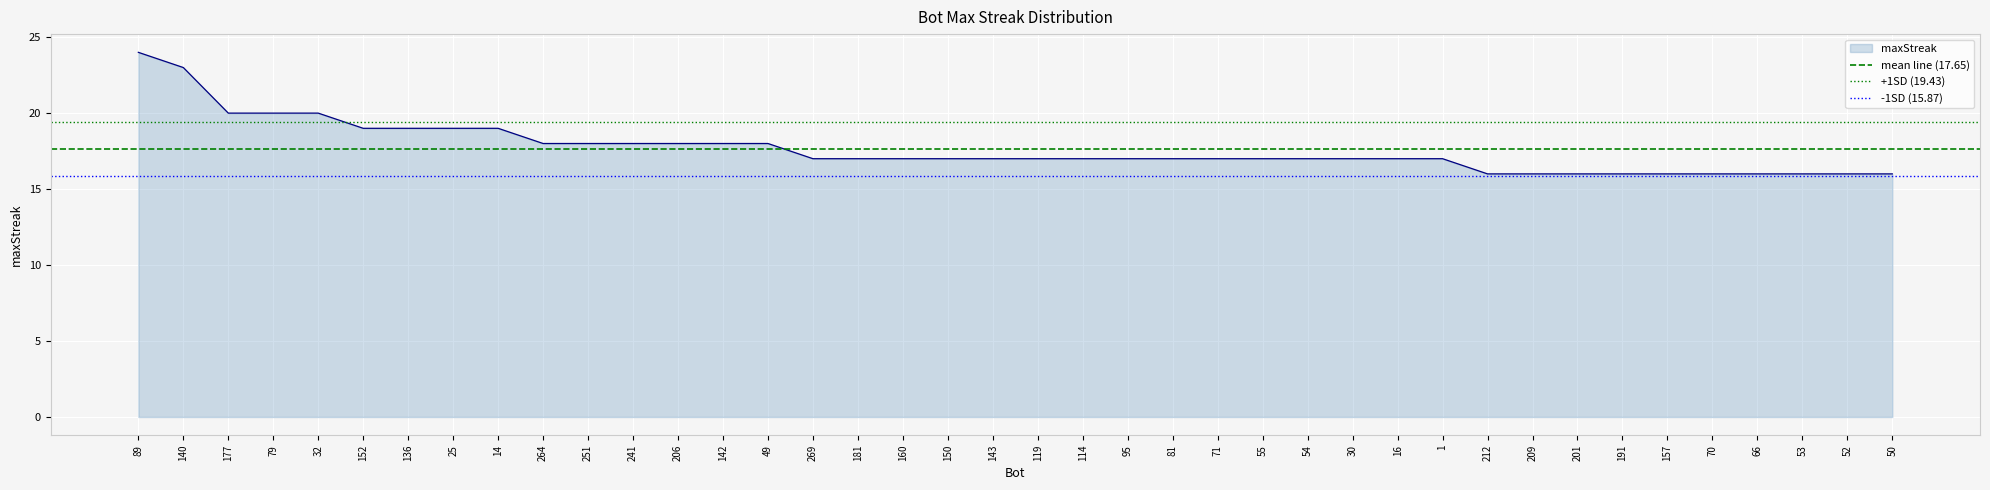

What is the sum of the +1SD (19.43) values at 140 and 89?

38.9